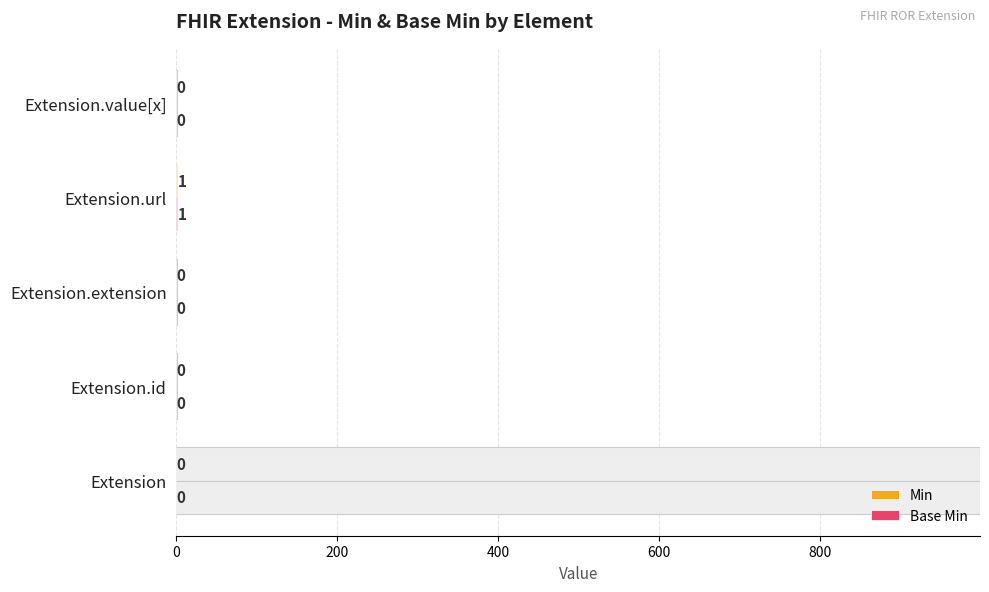

What are all the series names shown in the legend?

Min, Base Min